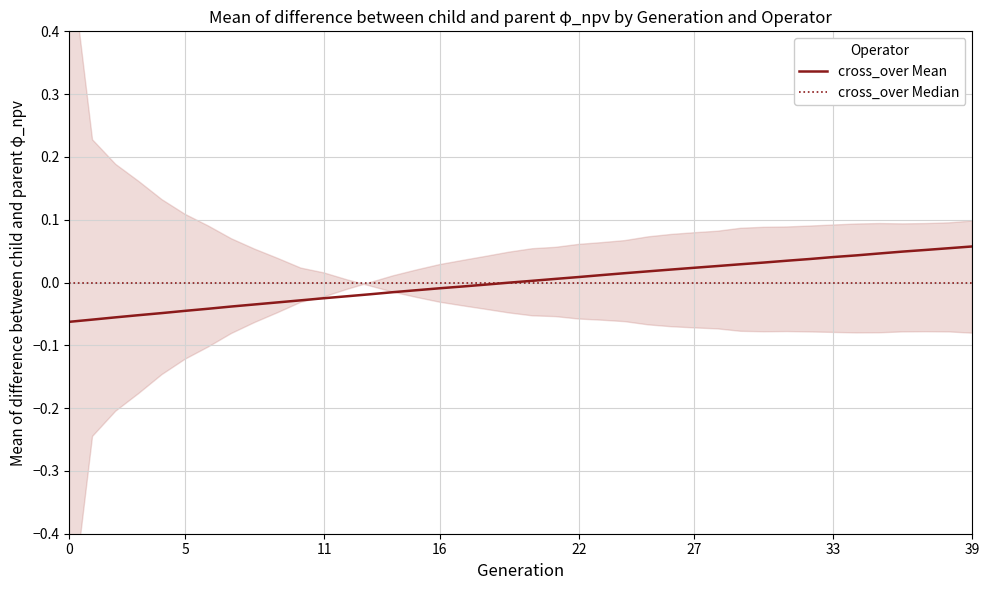

Is the value of cross_over Mean at 11 greater than the value of cross_over Median at 16?

No